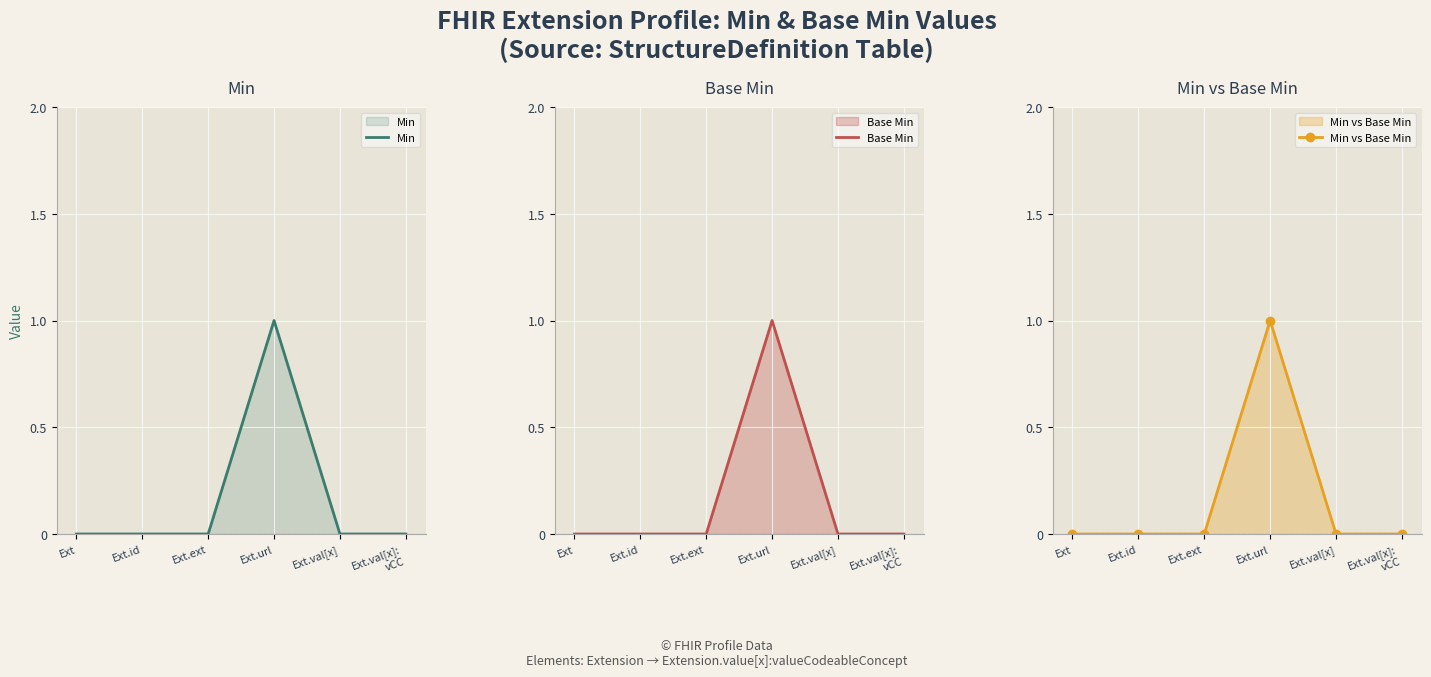

The value of Base Min at Ext is -1. True or false?

False